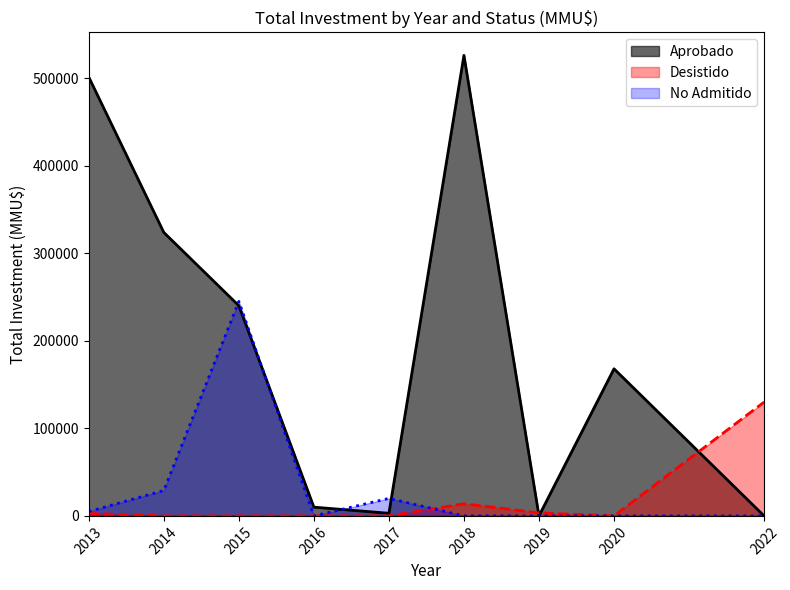

True or false: Desistido has more than 2 interior local peaks.

False